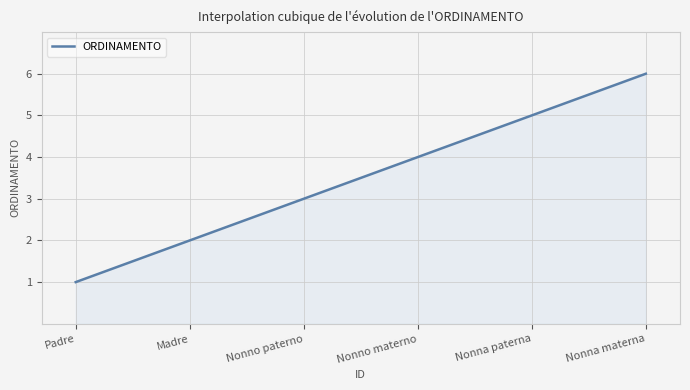

What is the difference between the maximum and minimum values?

5.0